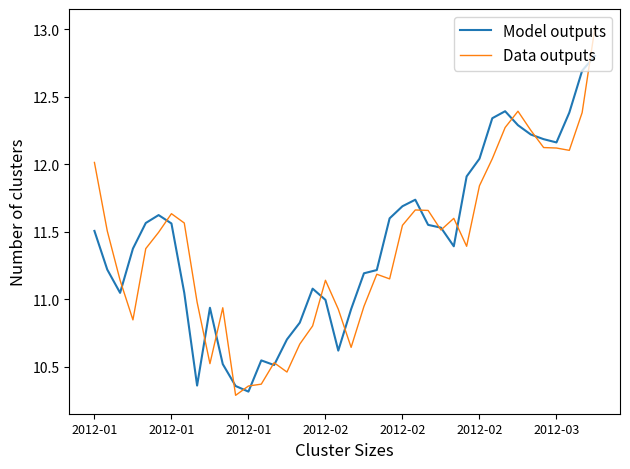

What is the greatest value displayed?

13.0